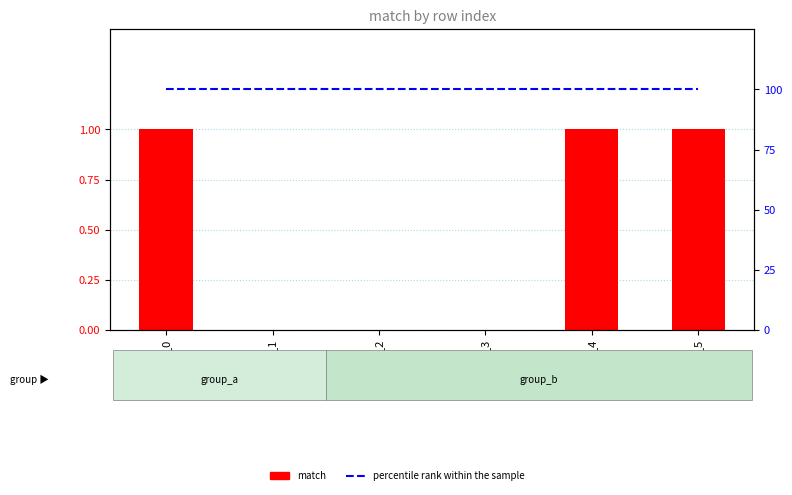

Reading left to right, what are all the values shown in this chart?

match: row_0=1	row_1=0	row_2=0	row_3=0	row_4=1	row_5=1
percentile rank within the sample: row_0=100	row_1=100	row_2=100	row_3=100	row_4=100	row_5=100